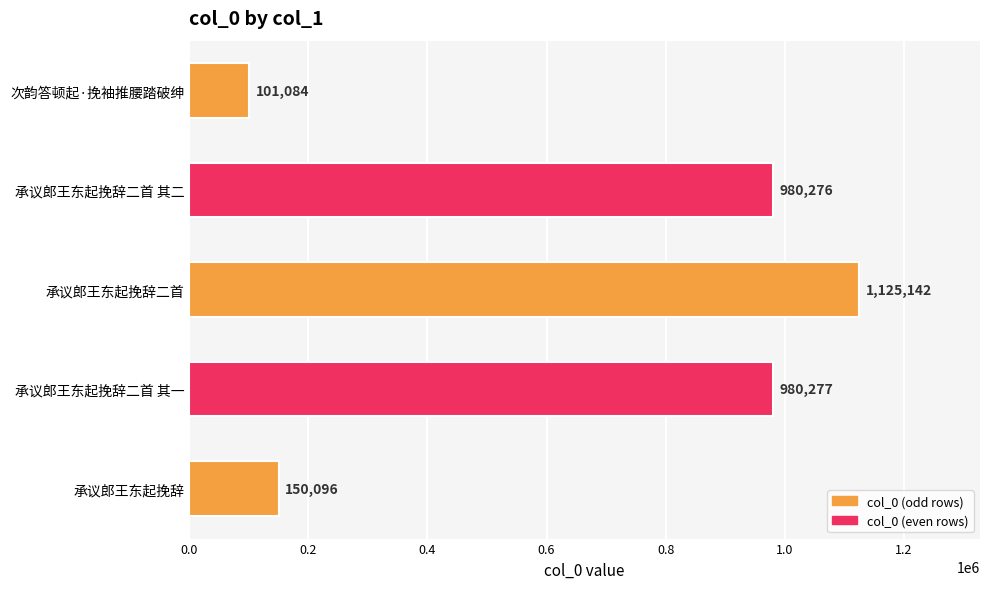

How many data points are less than 980276?

2